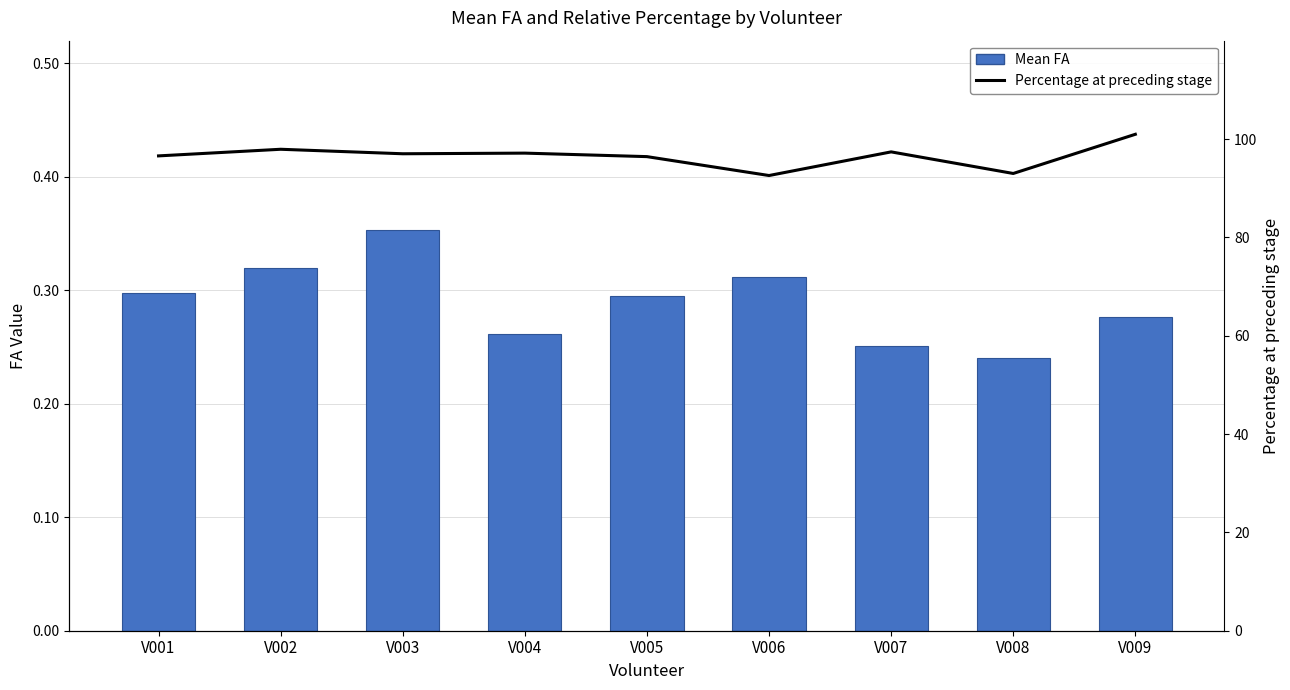

What is the difference between the highest and lowest values at V009?

100.7